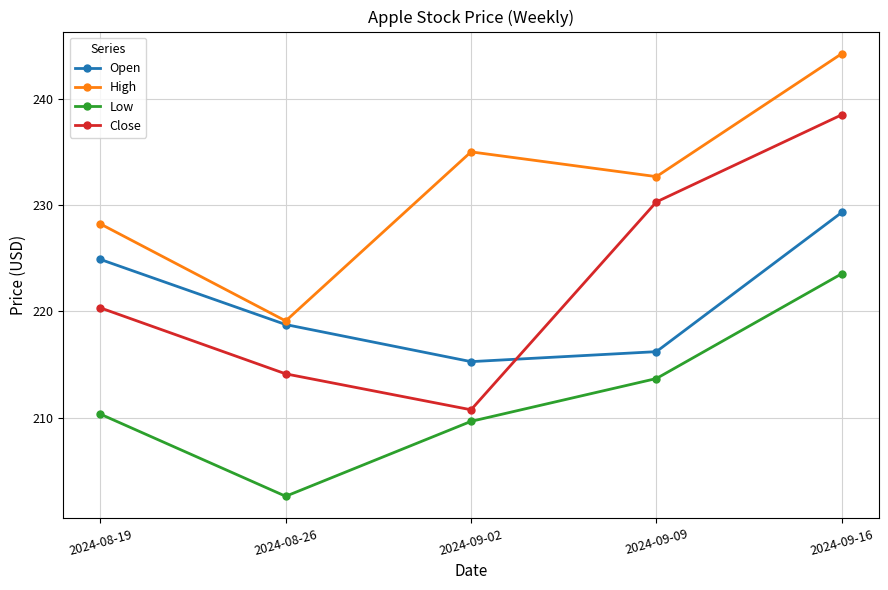

At which category is the sum across all series the highest?

2024-09-16